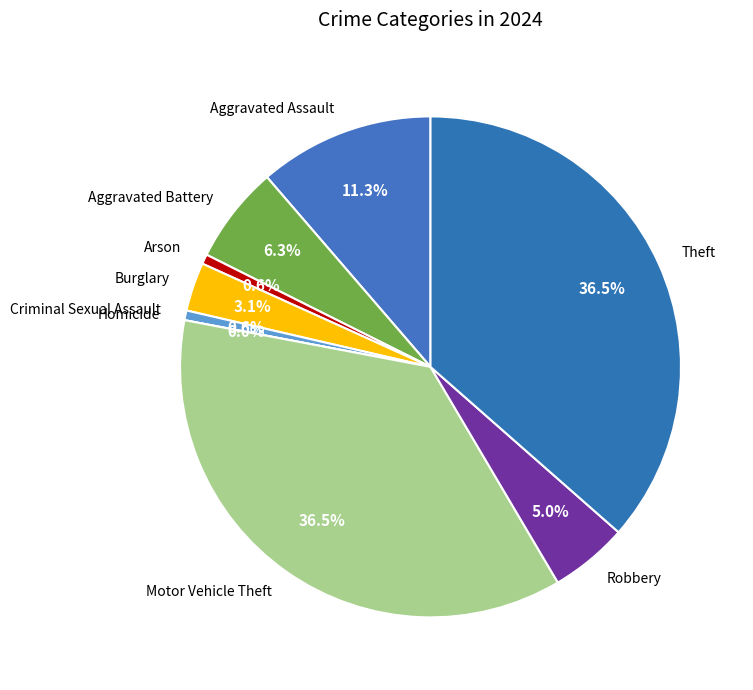

How many segments does this pie chart have?

9